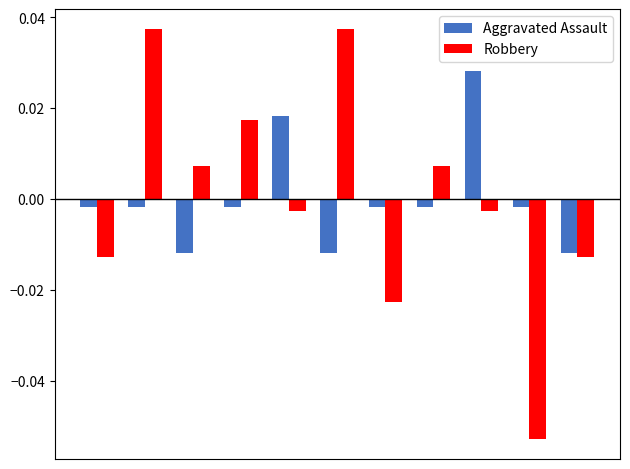

Rank the series by their maximum value, from lowest to highest.

Aggravated Assault, Robbery